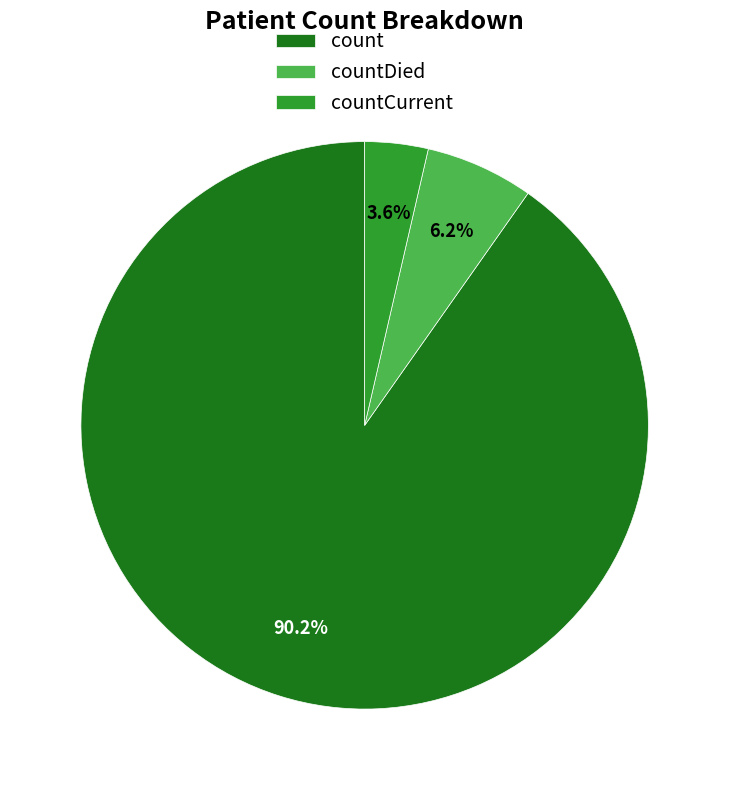

Which has a higher value, countCurrent or count?

count